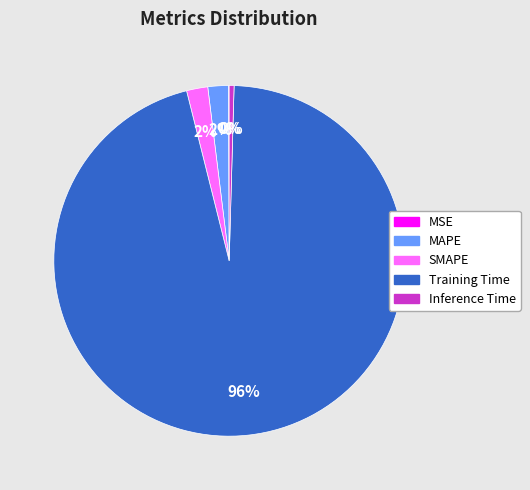

To the nearest percent, what portion does MAPE represent?

2%